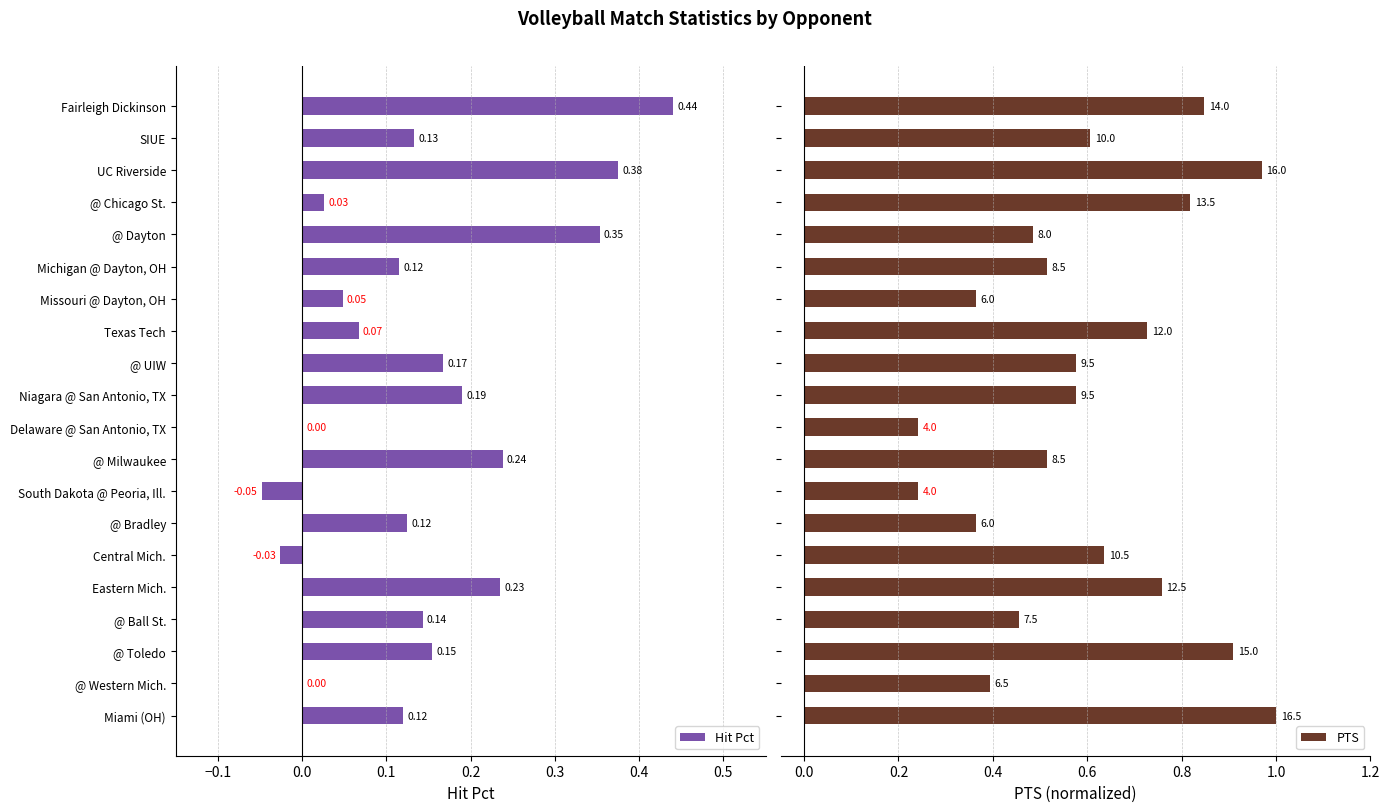

Is it true that Hit Pct equals 0.1 at UC Riverside?

False